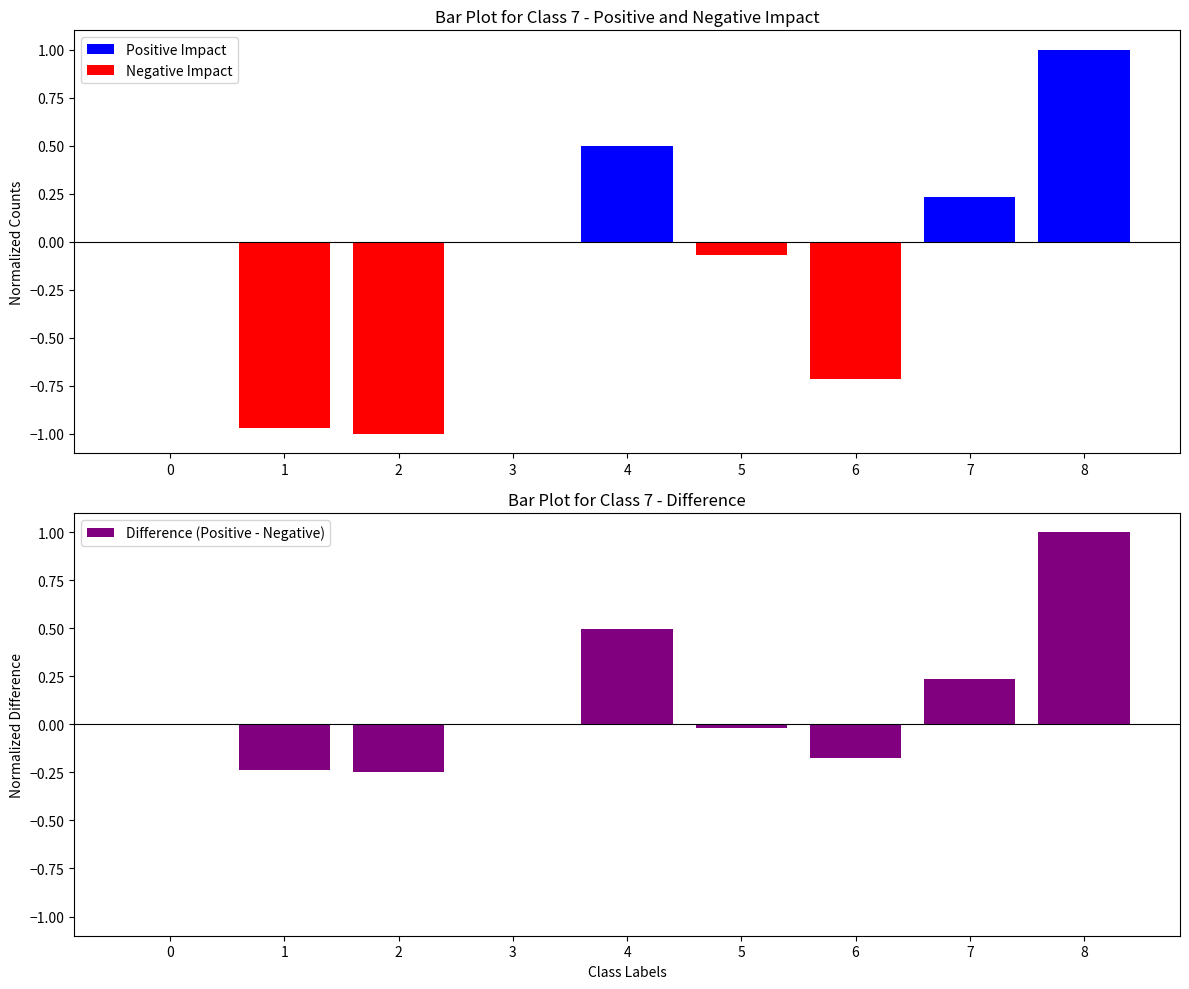

How many bars are there in each group?

3